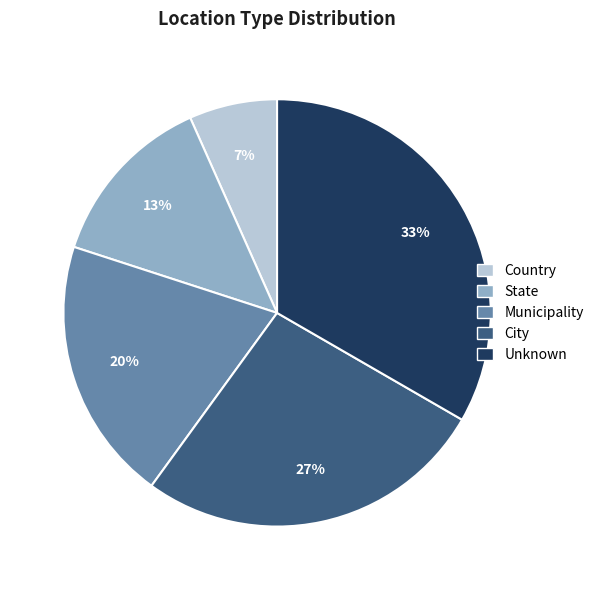

Which slice is the largest?

Unknown